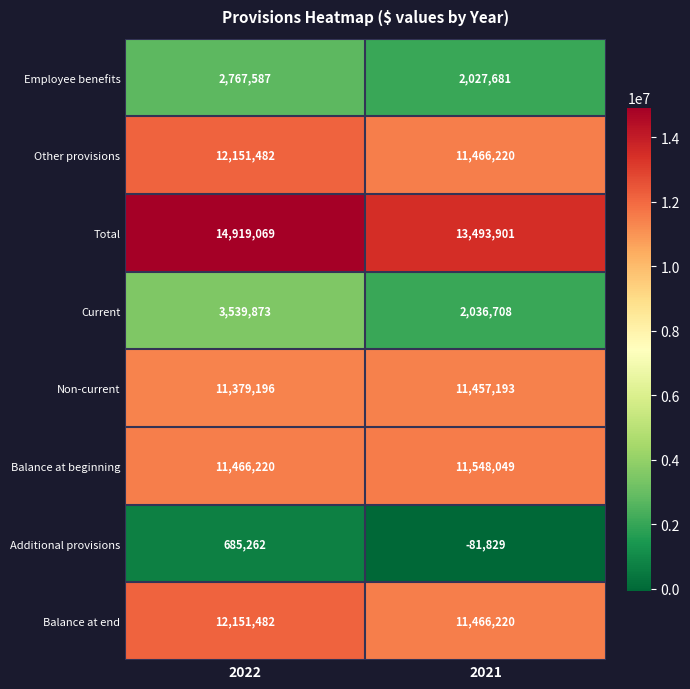

Is it true that Current equals 1376348 at 2021?

False